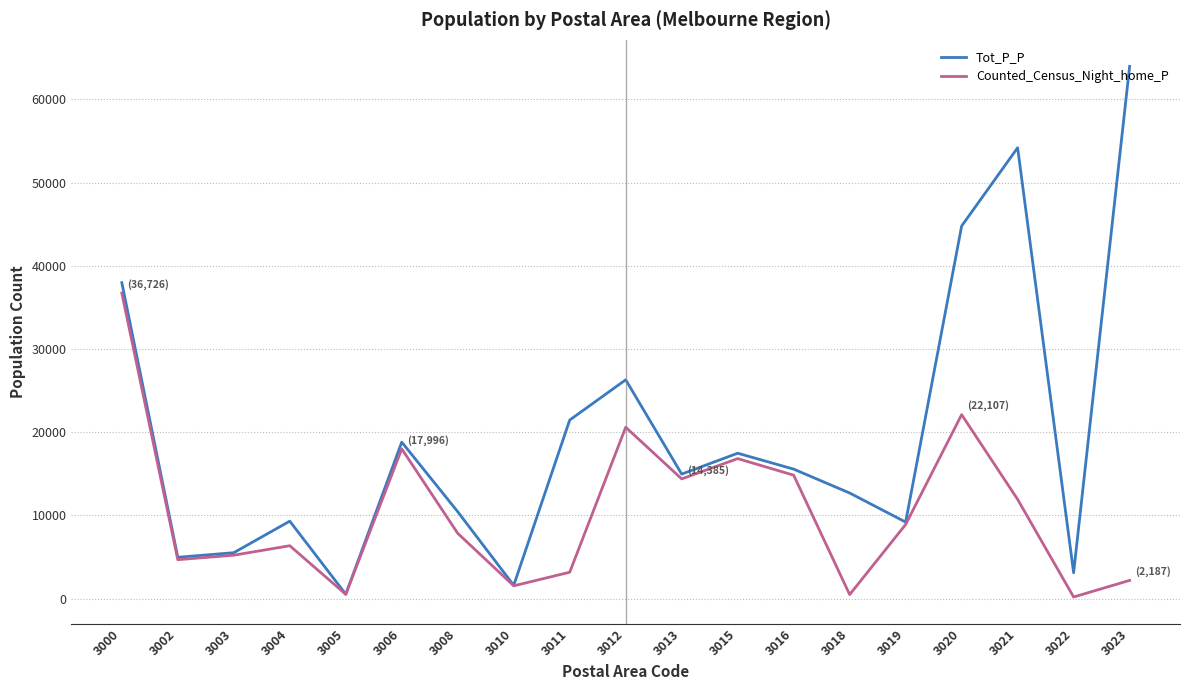

How many series are shown in this chart?

2